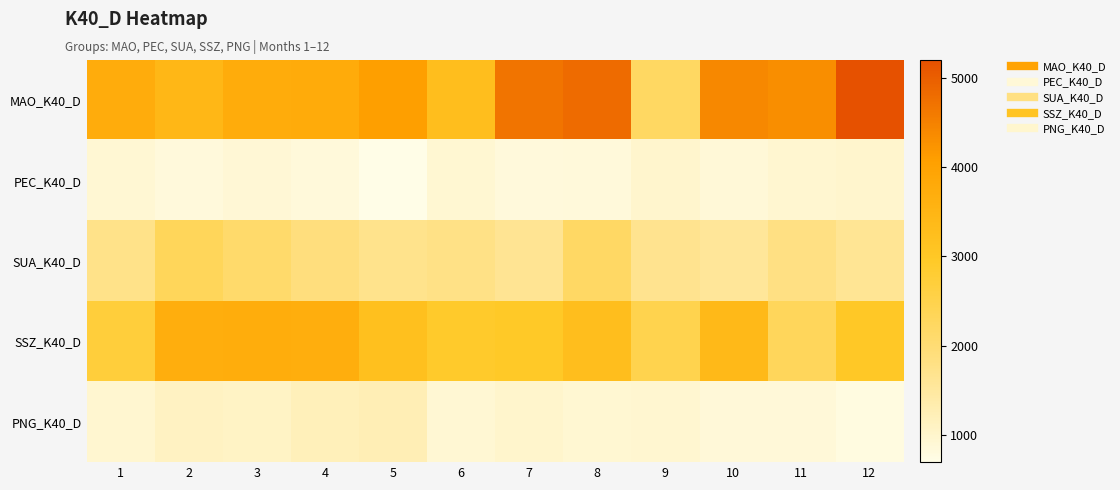

Rank the series at 11 from lowest to highest value.

PNG_K40_D, PEC_K40_D, SUA_K40_D, SSZ_K40_D, MAO_K40_D